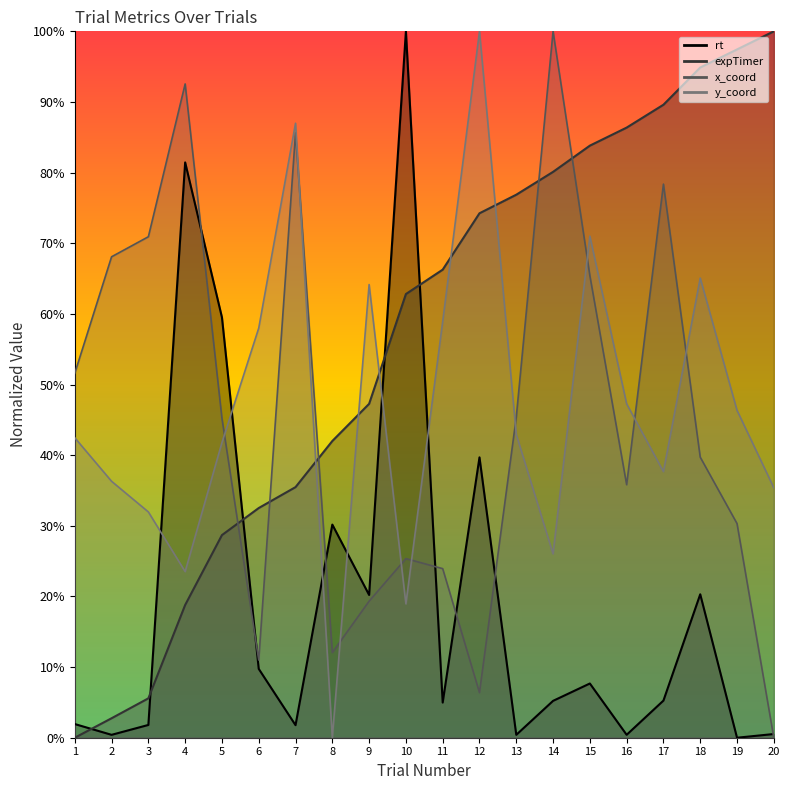

What is the difference between the second highest and minimum values in the y_coord series?

0.9